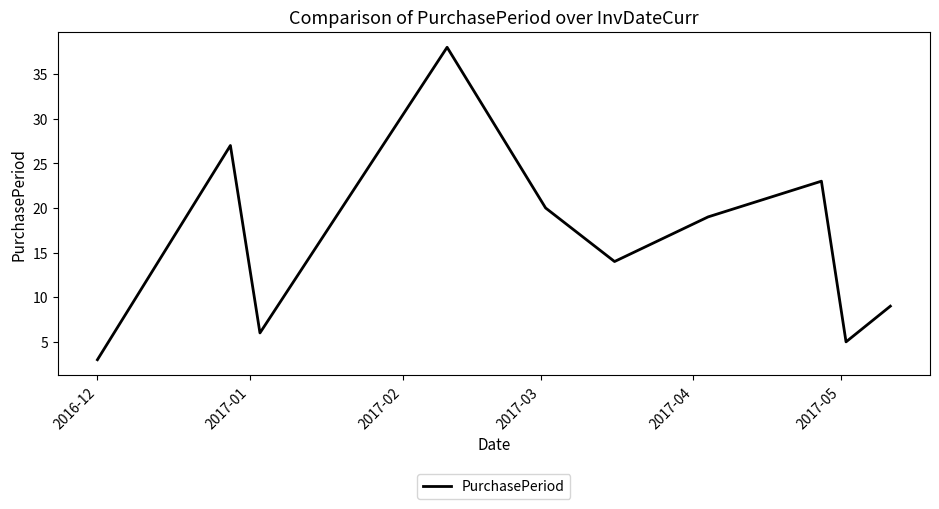

What is the smallest value displayed?

3